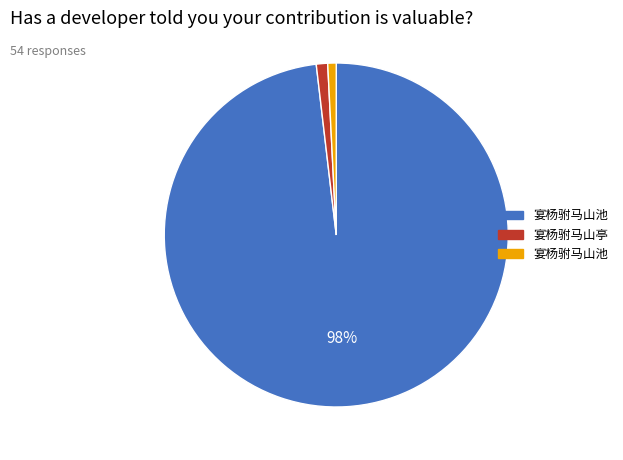

To the nearest percent, what is the difference between the largest and smallest slice percentages?

97%